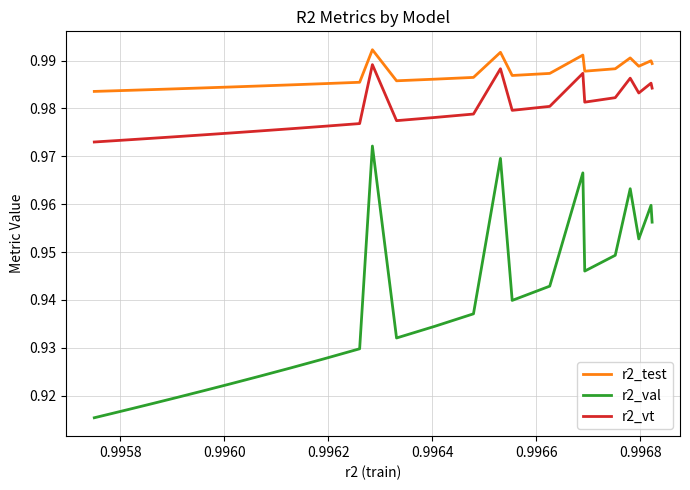

Rank the series by their average value, from highest to lowest.

r2_test, r2_vt, r2_val